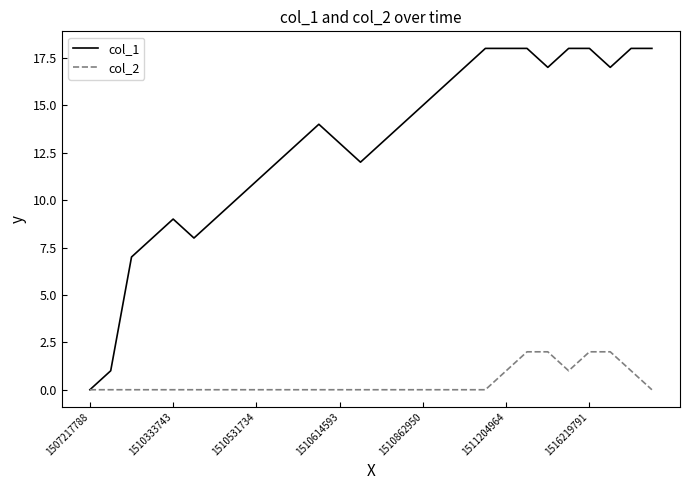

Which series has the widest spread of values?

col_1